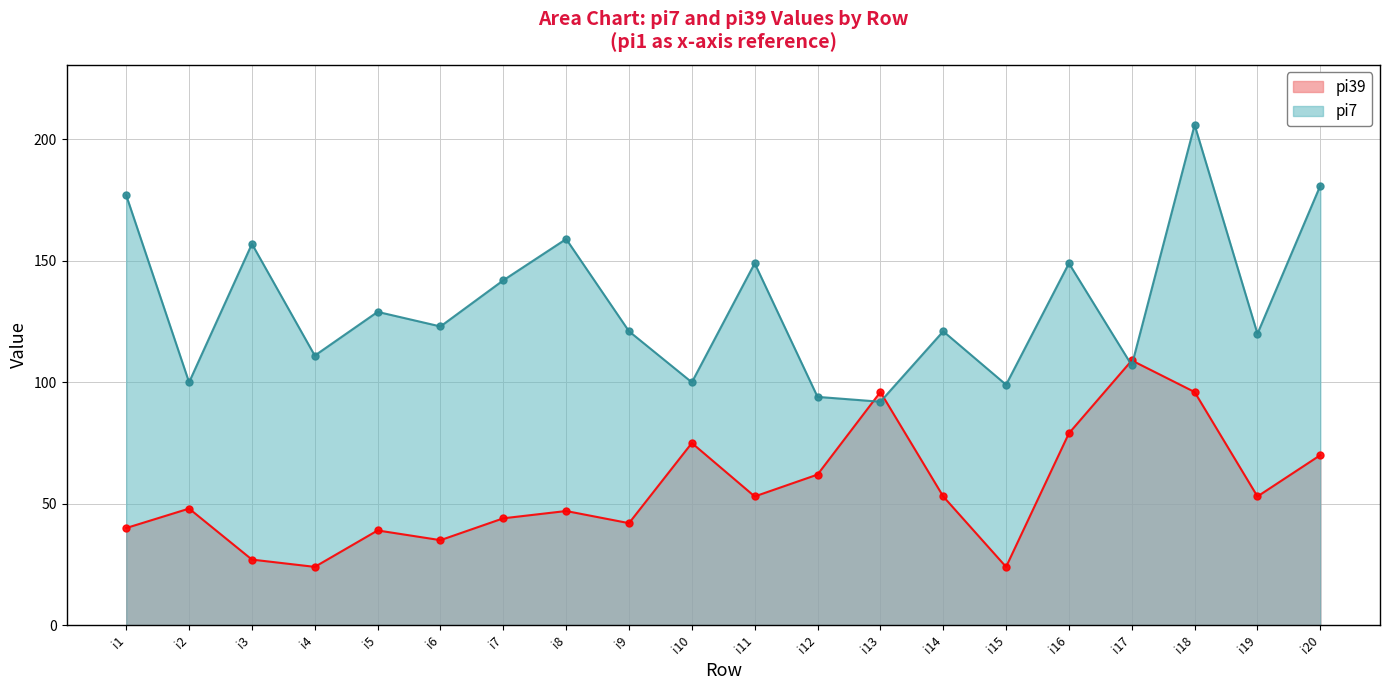

What is the total value across all series at i4?

135